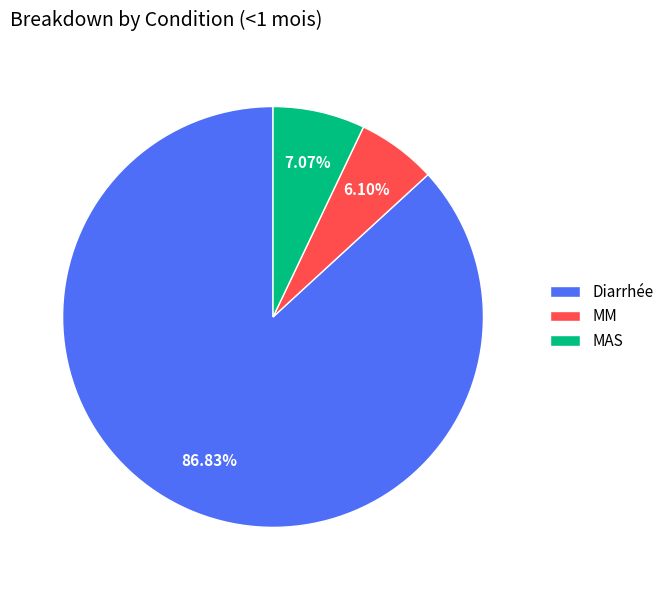

Do MM and Diarrhée together represent more than half of the pie?

Yes